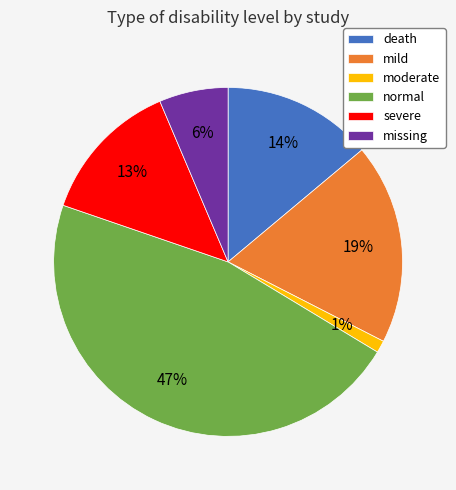

Rank the categories by value from lowest to highest.

moderate, missing, severe, death, mild, normal